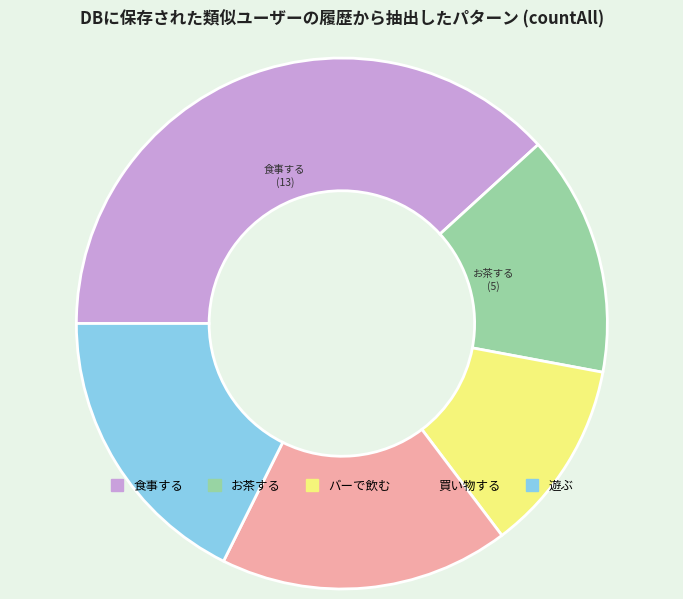

Do 遊ぶ and お茶する together represent more than half of the pie?

No